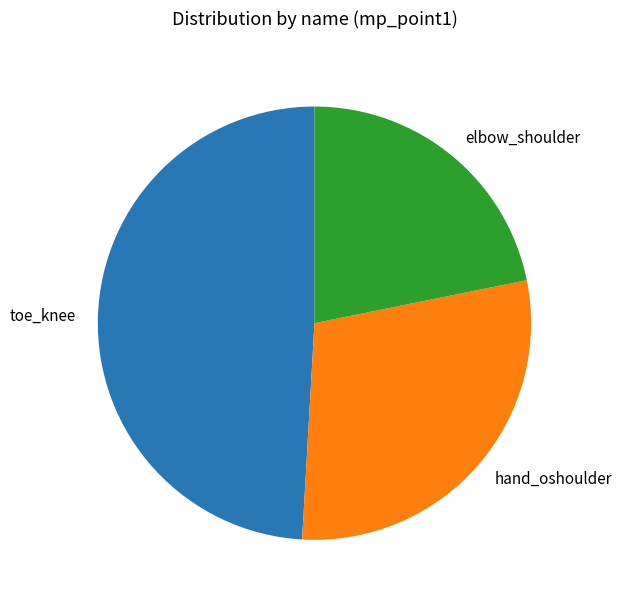

Between elbow_shoulder and toe_knee, which is larger?

toe_knee